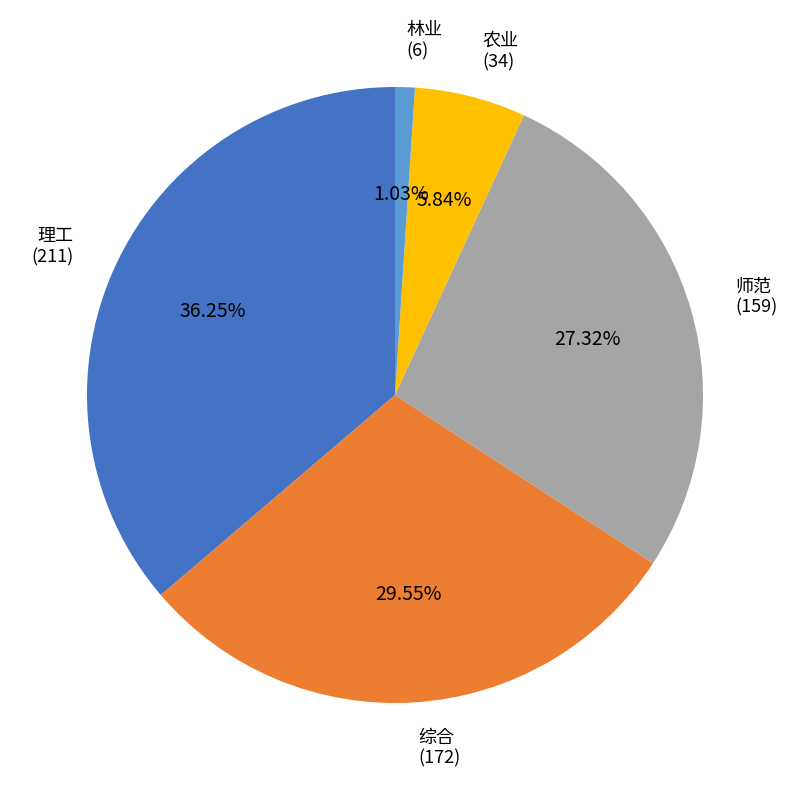

Is there any slice that represents more than half of the pie?

No